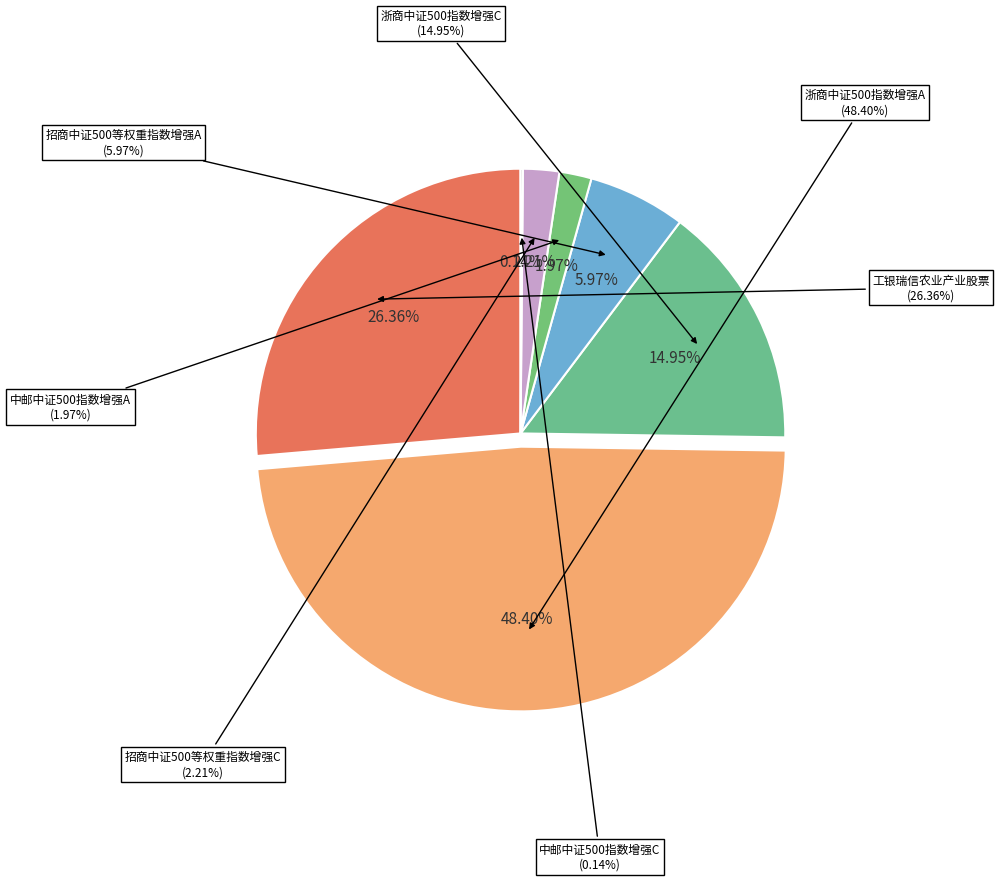

Is it true that 中邮中证500指数增强A is 2% of the pie?

True